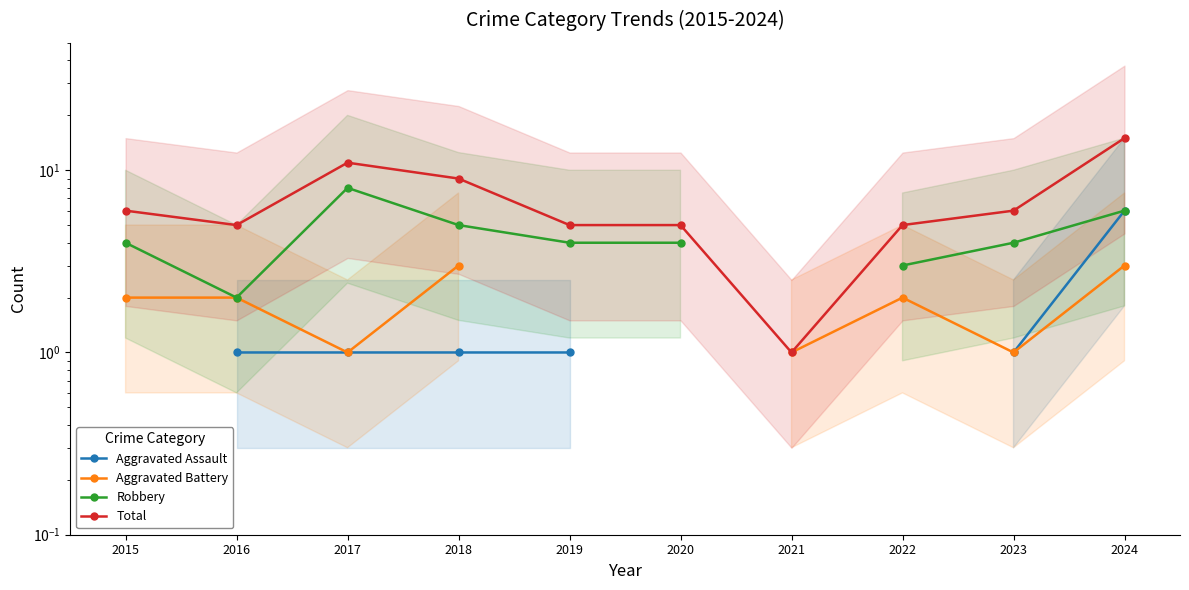

True or false: Aggravated Assault and Total cross at least once.

False